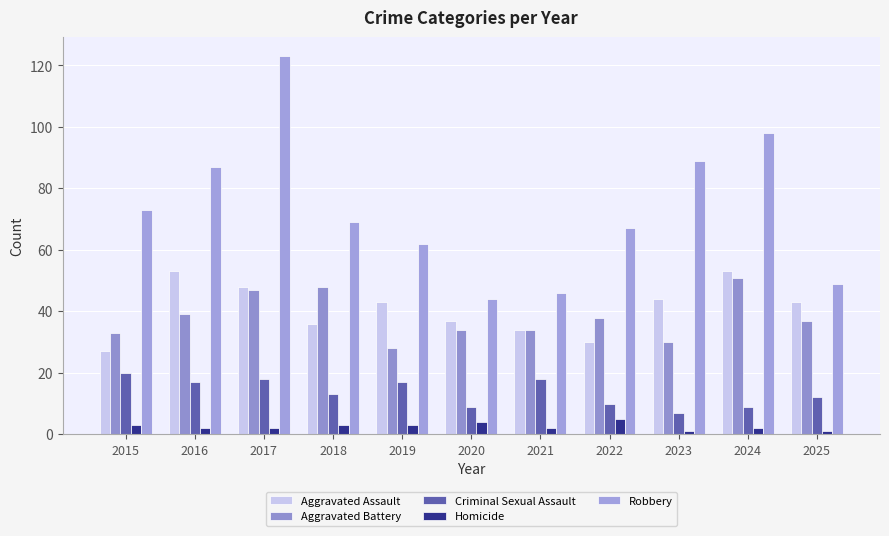

At how many categories does at least one series exceed 7?

11